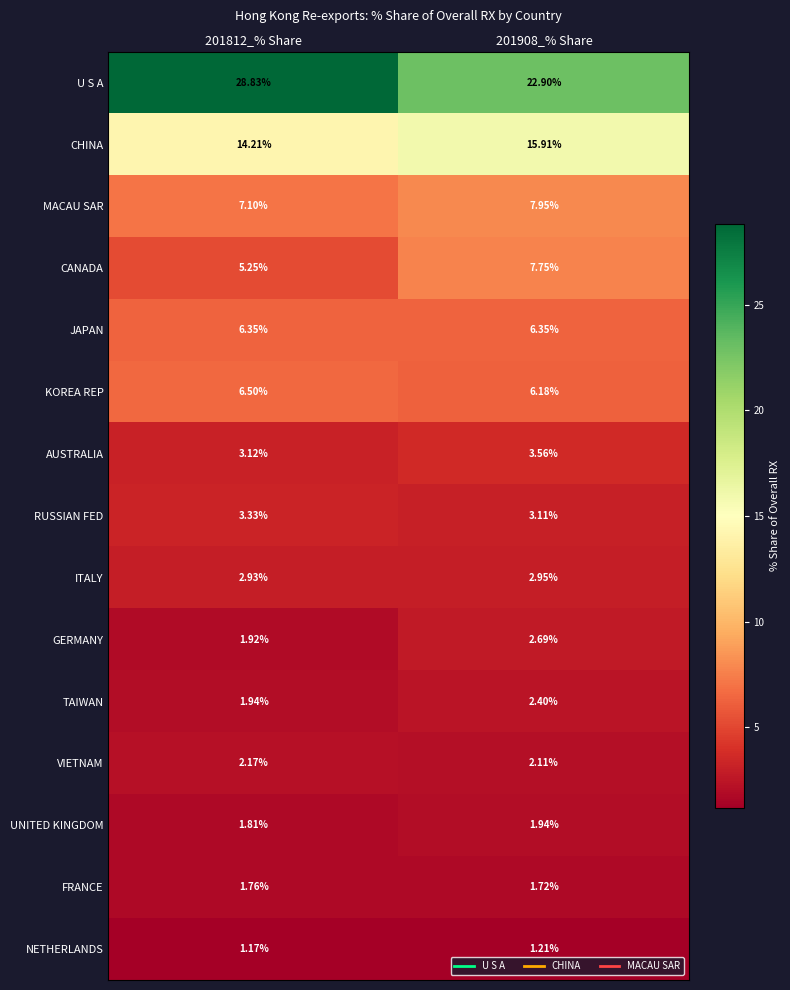

At 201908_% Share, list the series in order from smallest to largest.

NETHERLANDS, FRANCE, UNITED KINGDOM, VIETNAM, TAIWAN, GERMANY, ITALY, RUSSIAN FED, AUSTRALIA, KOREA REP, JAPAN, CANADA, MACAU SAR, CHINA, U S A